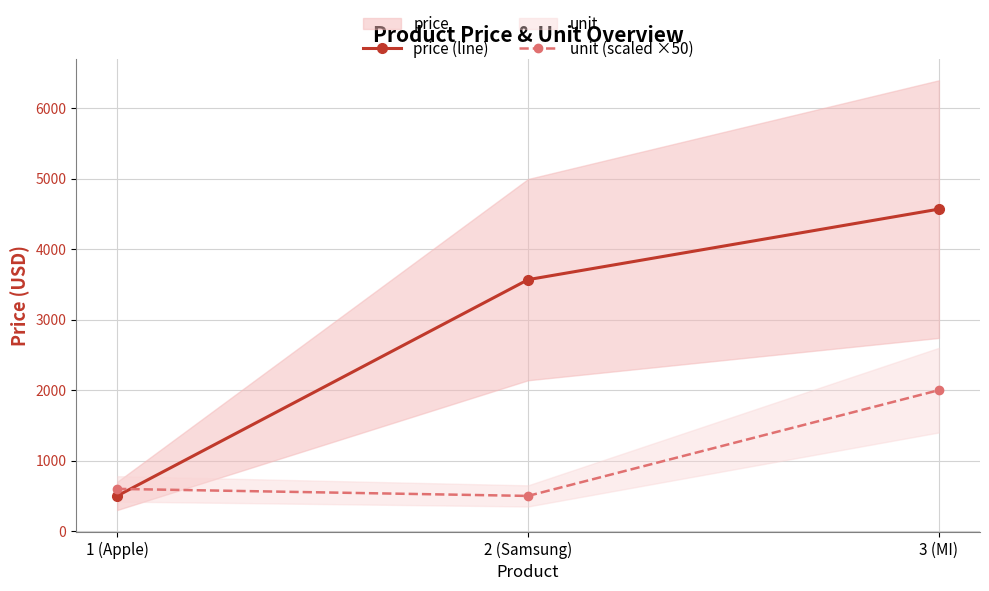

How many data points in unit (scaled ×50) are less than 600?

1